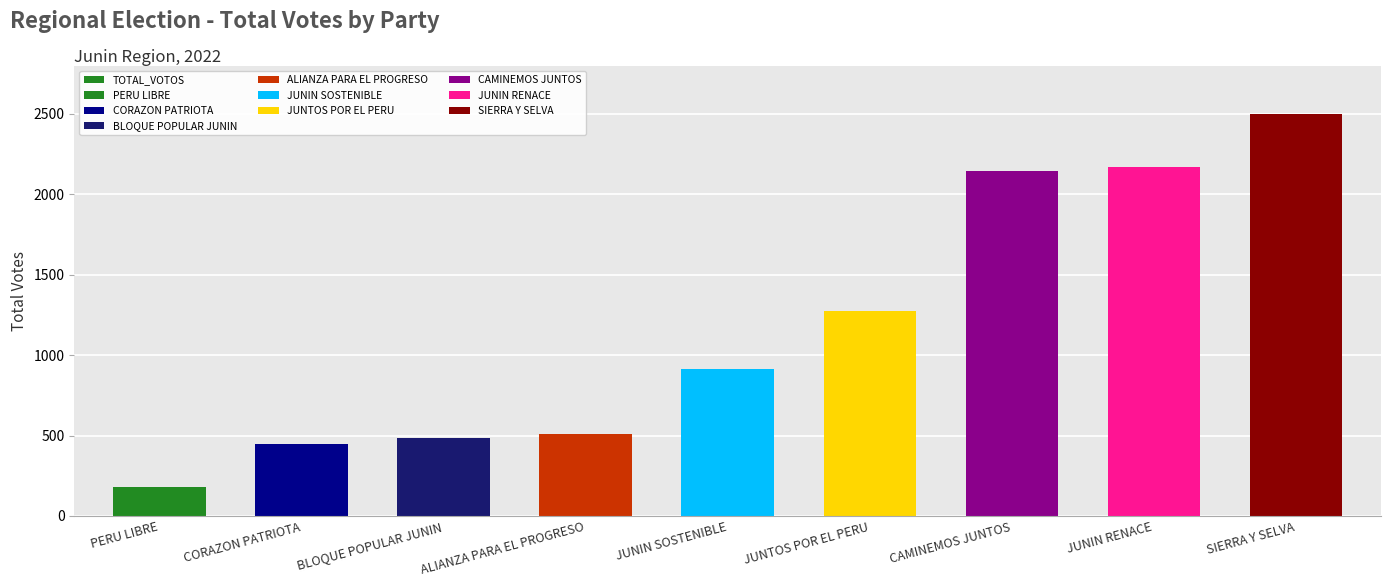

Are the bars horizontal?

No